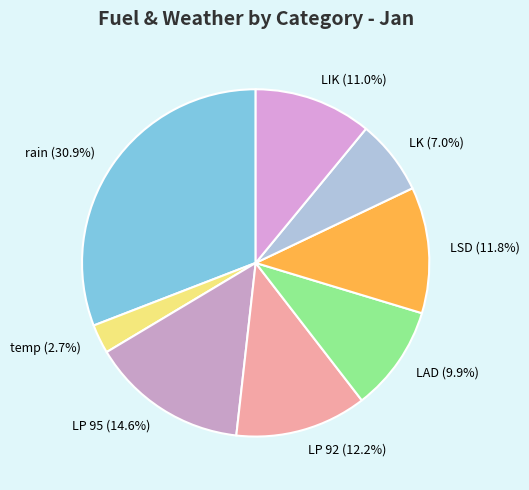

Which has a higher value, LSD or temp?

LSD